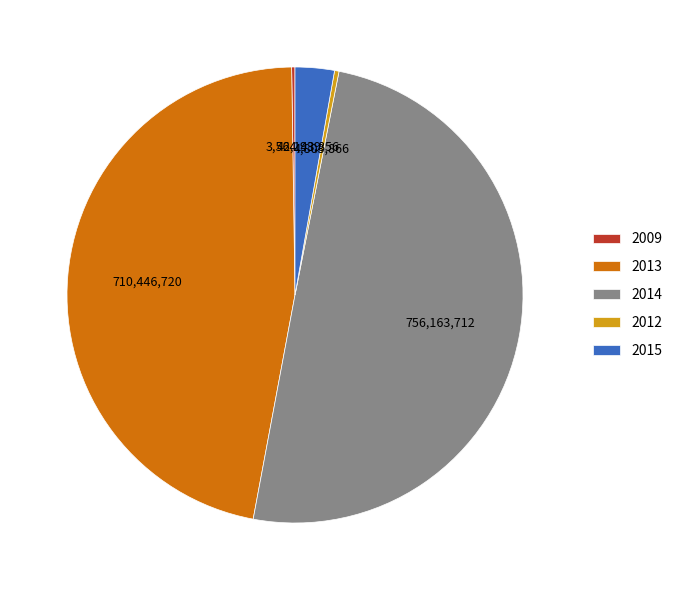

The 2013 slice represents 47% of the pie. True or false?

True